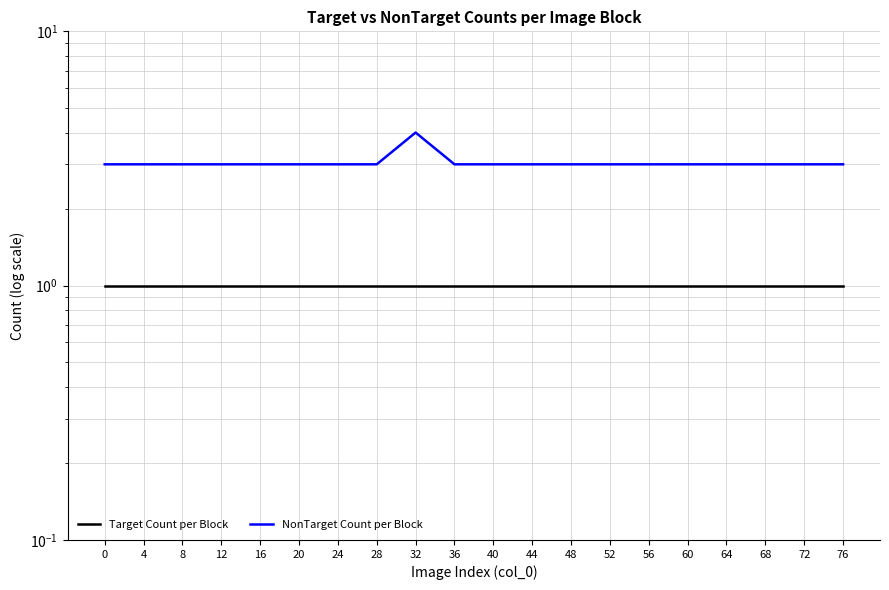

What is the average value of the Target Count per Block series?

1